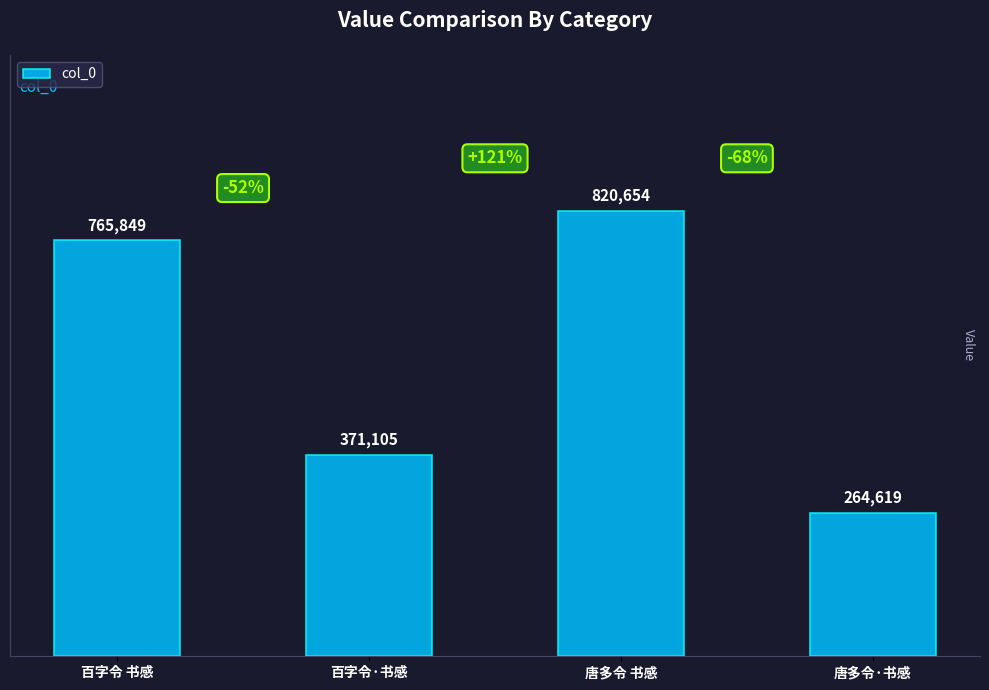

Which label corresponds to the largest value in the chart?

唐多令 书感